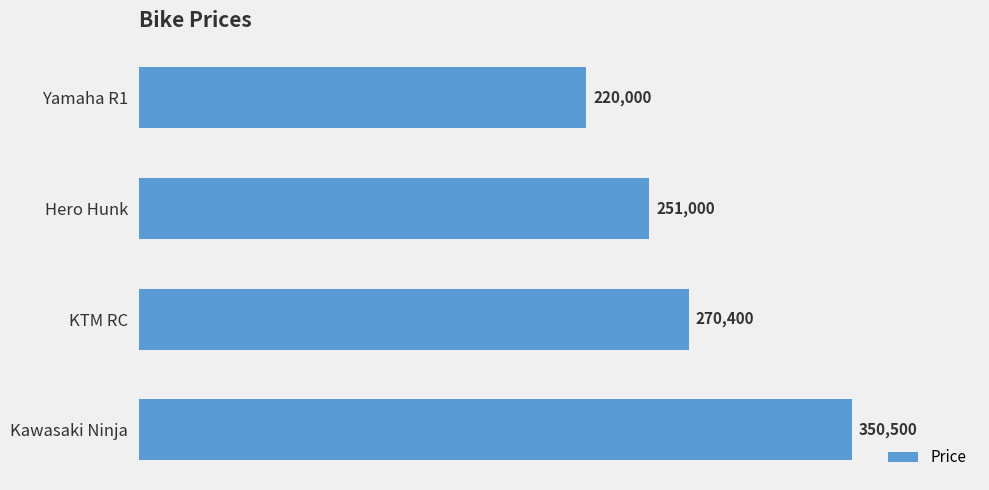

Is it true that the value at Kawasaki Ninja is 494090?

False